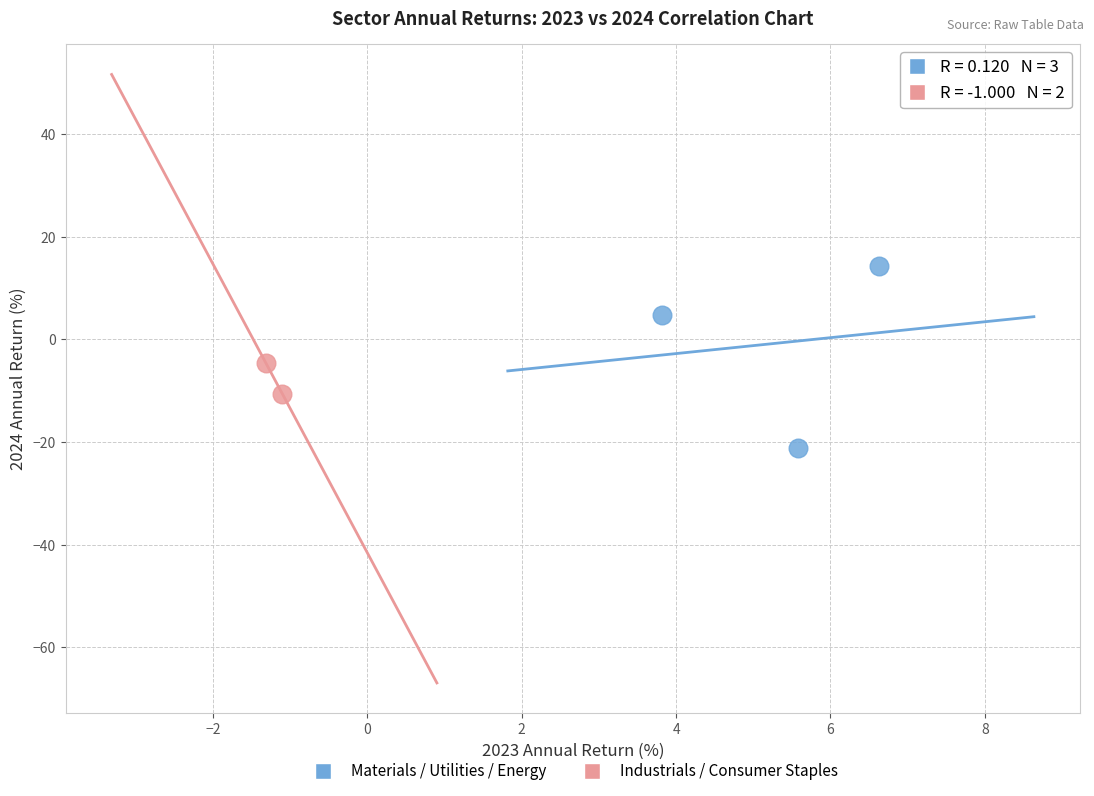

Which series has the widest spread of Y values?

Materials / Utilities / Energy